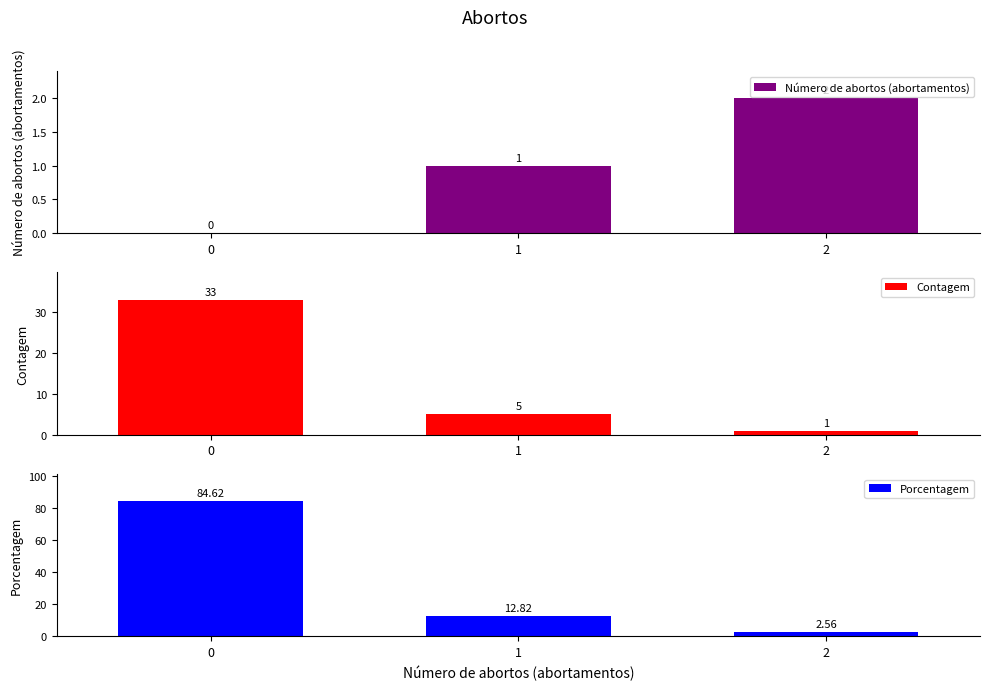

Reading right to left, list all the values displayed in this chart.

Número de abortos (abortamentos): 2.0	1.0	0.0
Contagem: 1.0	5.0	33.0
Porcentagem: 2.6	12.8	84.6